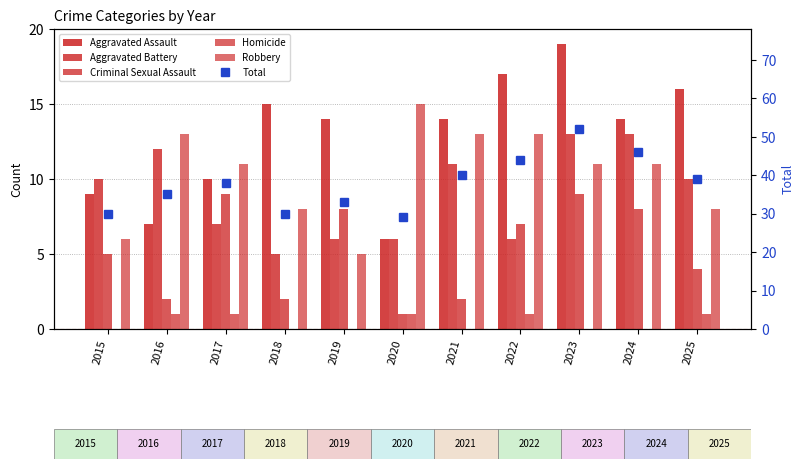

Which series has the widest spread of values?

Total